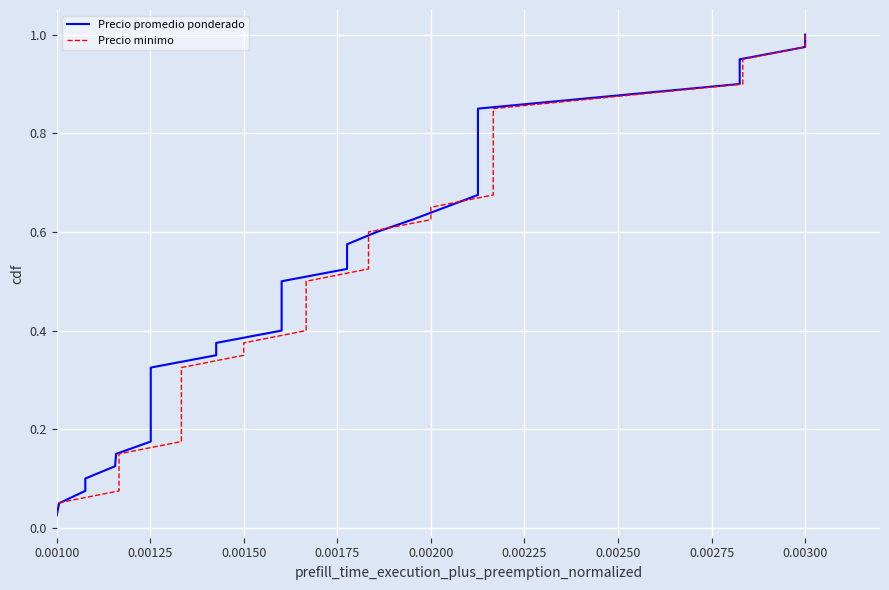

Is the value of Precio minimo at 0.00150 greater than the value of Precio promedio ponderado at 32?

No